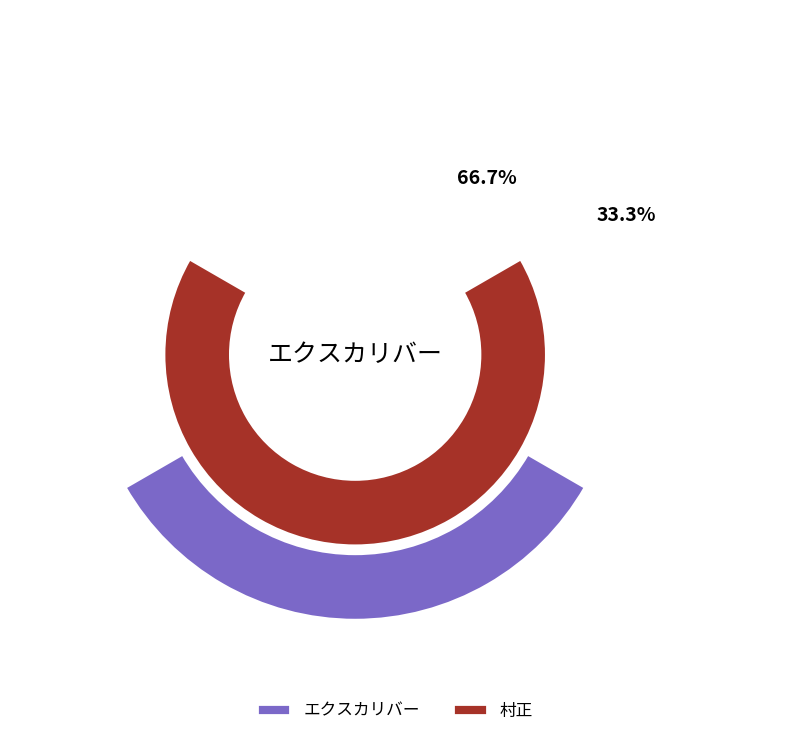

Is it true that エクスカリバー is 33% of the pie?

True